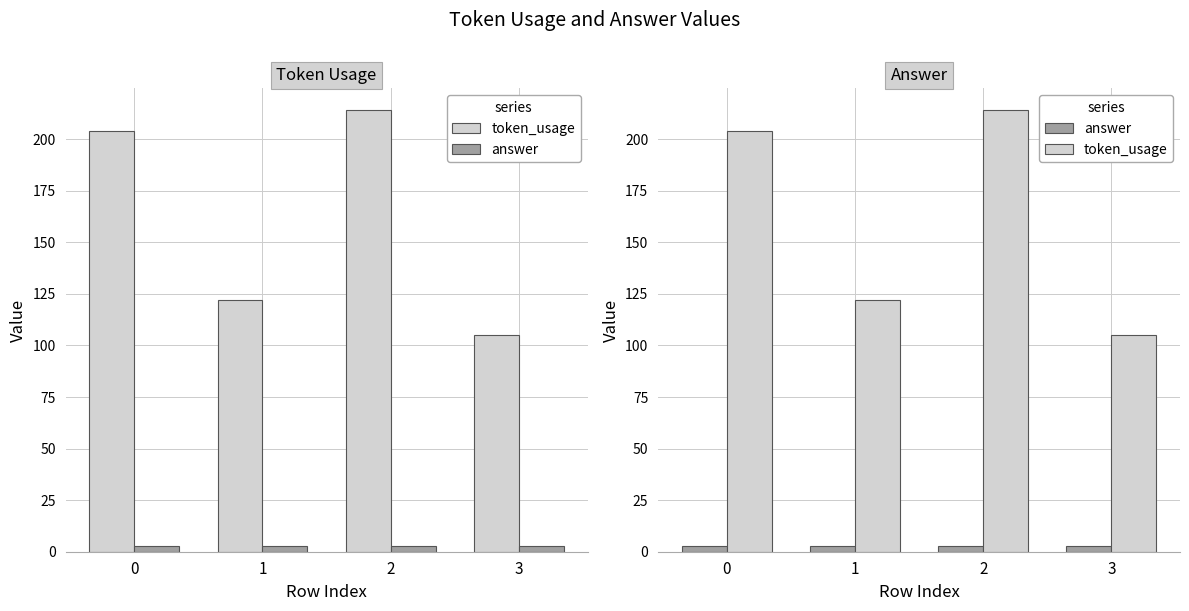

What is the average value of the token_usage series?

161